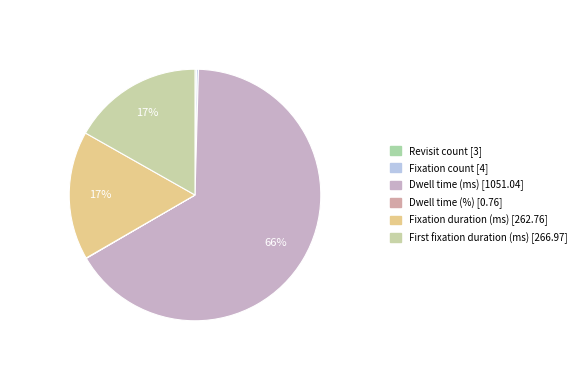

What is the change in value from Revisit count to Fixation duration (ms)?

+259.8